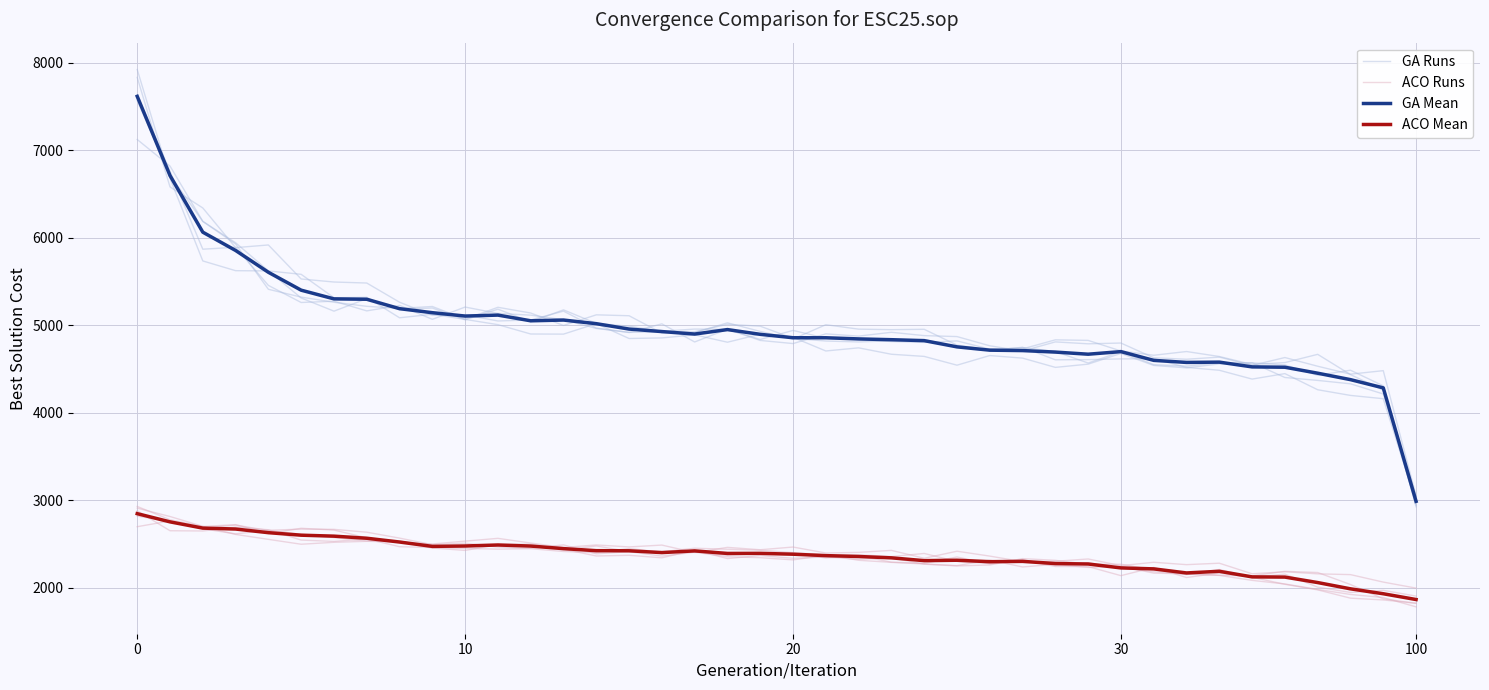

What is the value of the GA Mean point at the 1st from the left?

7615.0